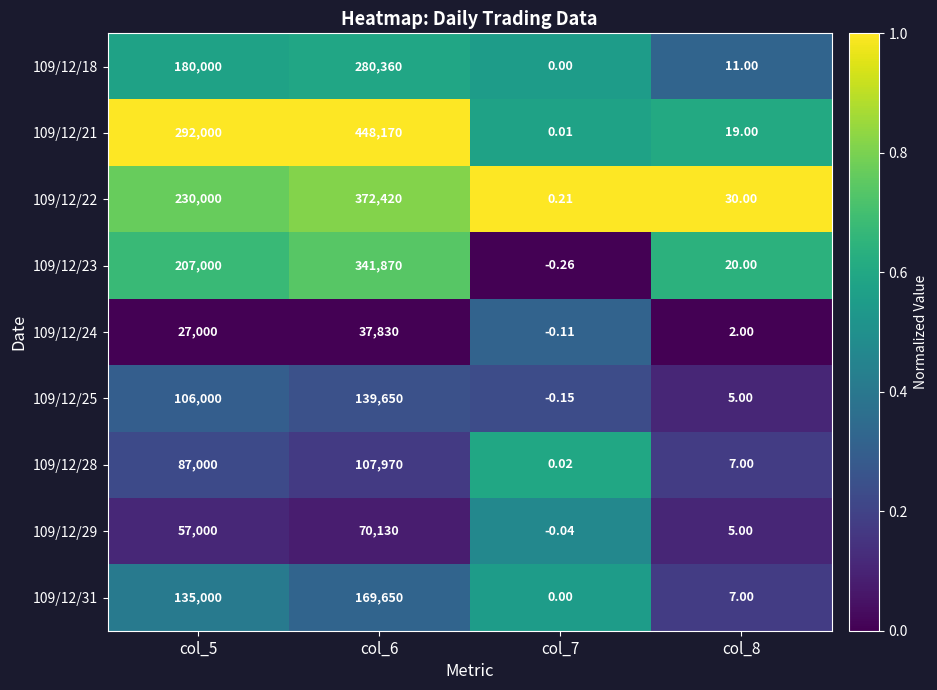

Is the value of 109/12/28 at col_5 greater than the value of 109/12/18 at col_5?

No